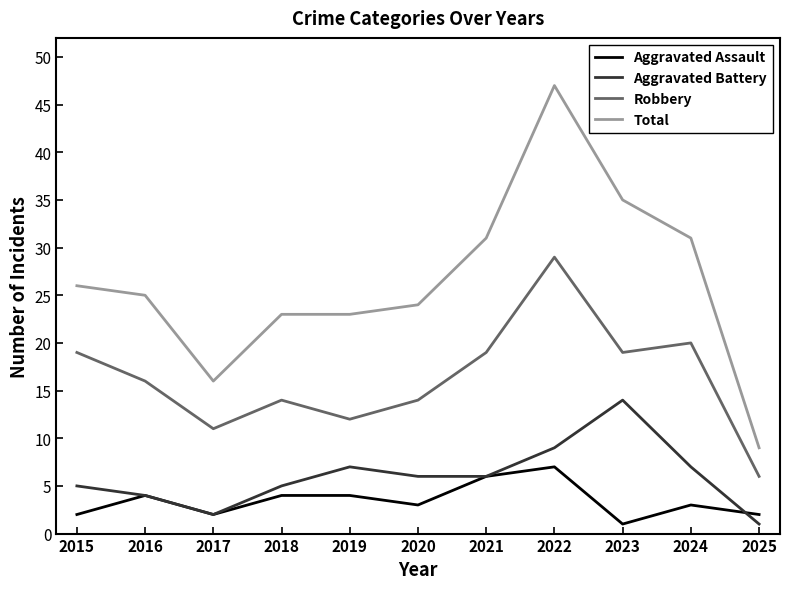

Rank the series by their maximum value, from lowest to highest.

Aggravated Assault, Aggravated Battery, Robbery, Total